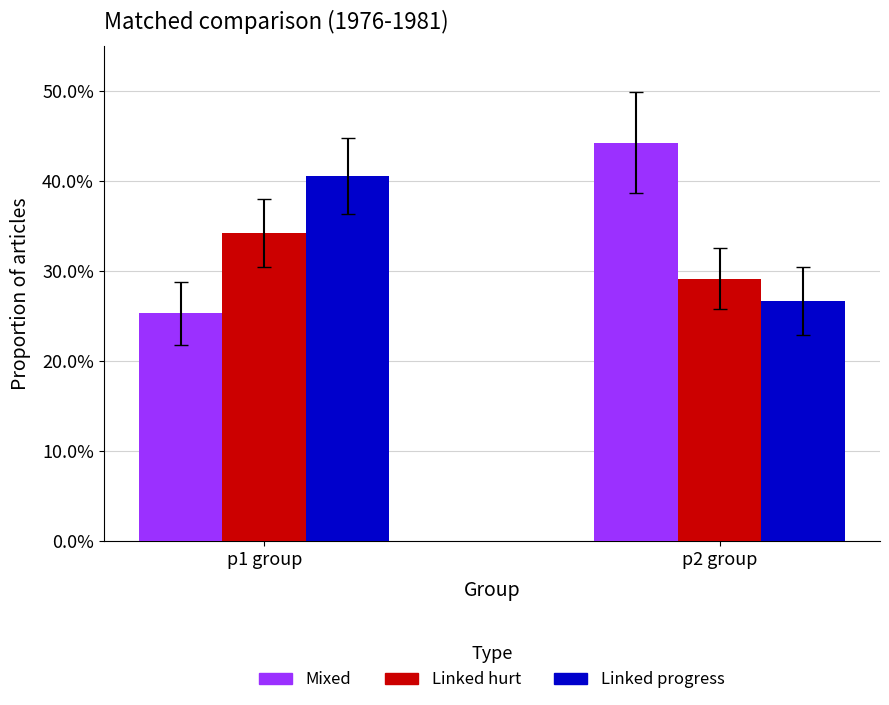

Is the value of Linked progress at p2 group greater than the value of Mixed at p2 group?

No